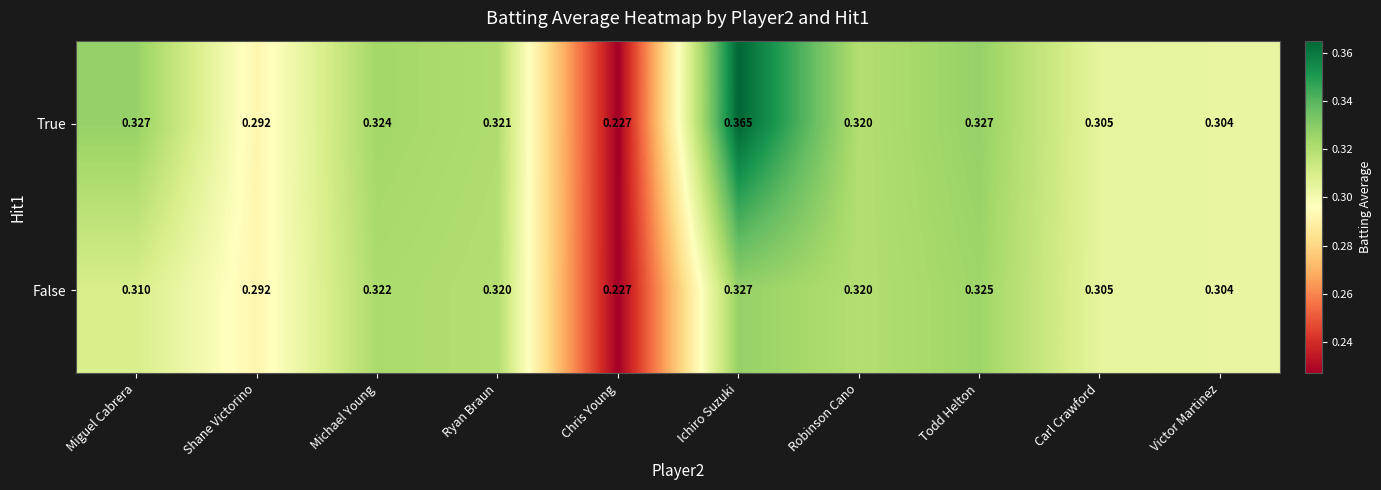

At which label does False reach its peak?

Ichiro Suzuki